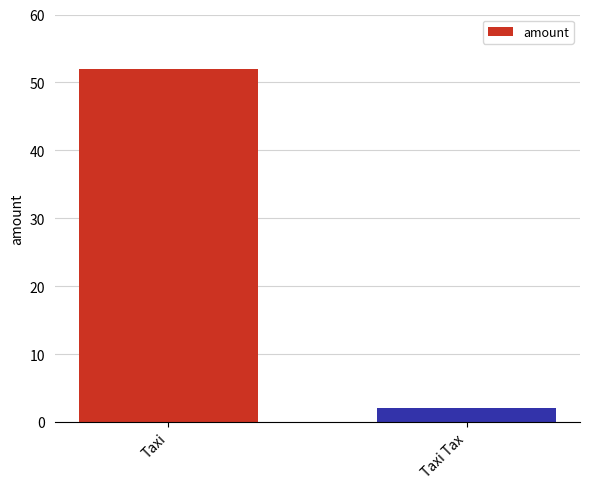

What is the change in value from Taxi to Taxi Tax?

-50